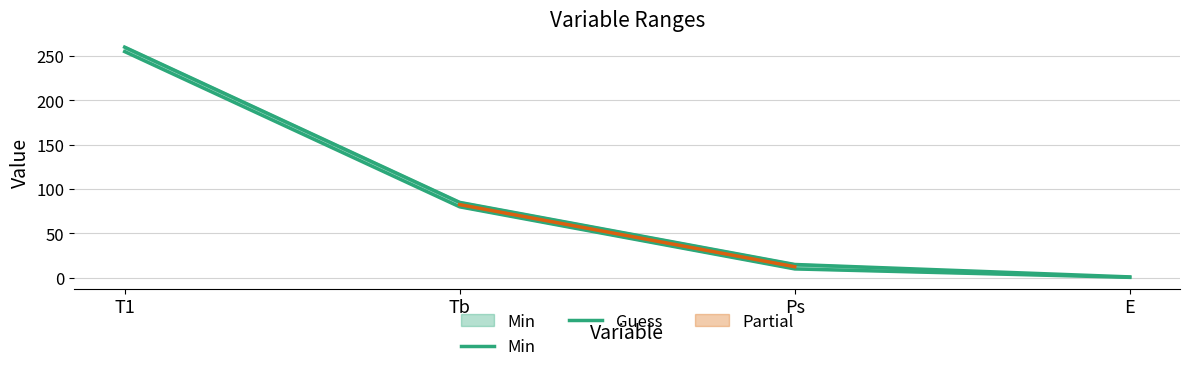

Is the value of Min at Ps greater than the value of Guess at Tb?

No